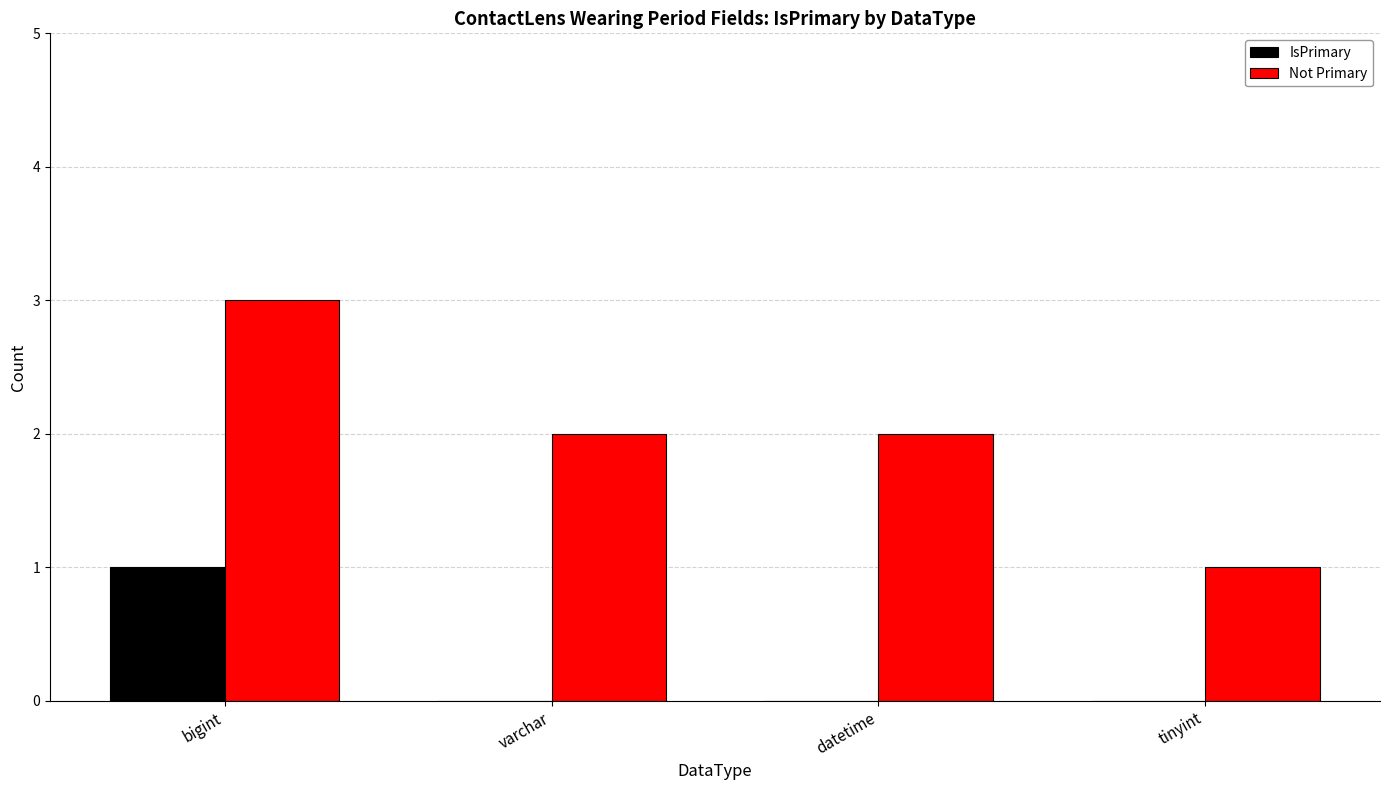

Is the value of Not Primary at bigint greater than the value of IsPrimary at datetime?

Yes